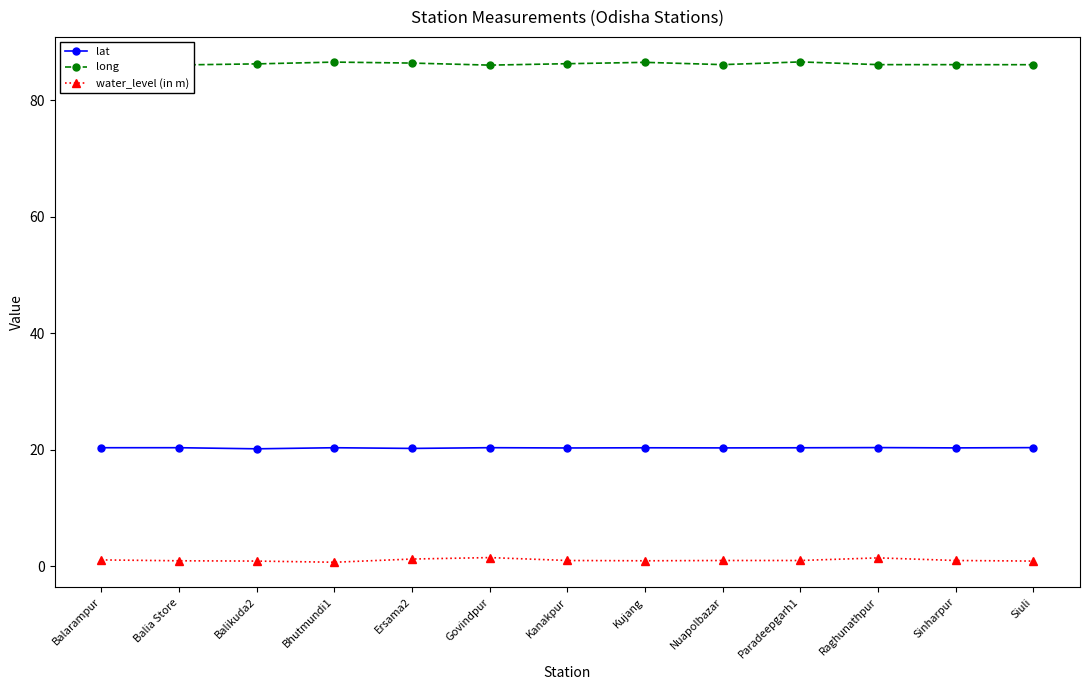

At how many categories does at least one series exceed 69?

13